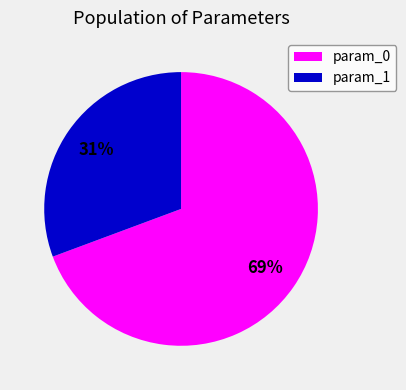

The param_1 slice represents 31% of the pie. True or false?

True